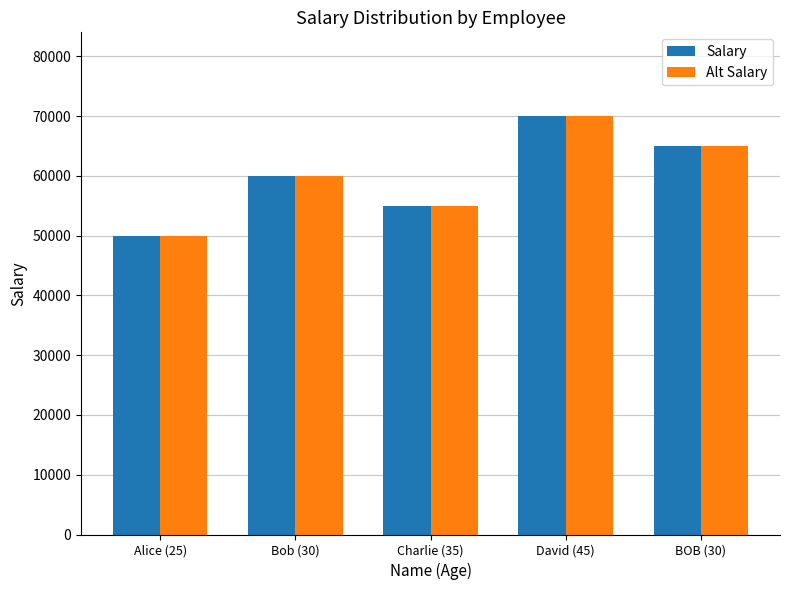

Which category has the highest value in the Alt Salary series?

David (45)